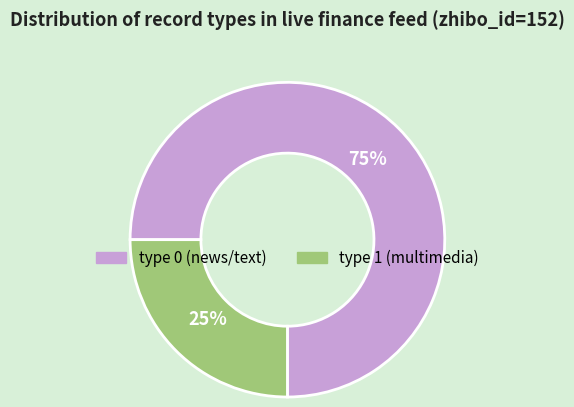

Which slice represents more than half of the pie?

type 0 (news/text)